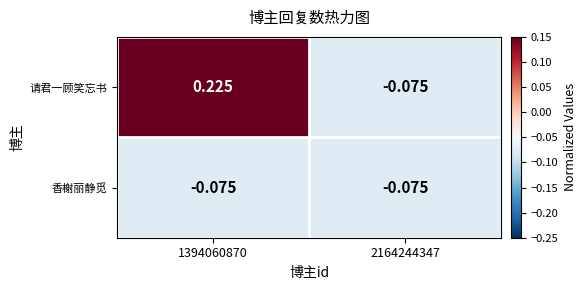

Which series has the largest total across all categories?

请君一顾笑忘书